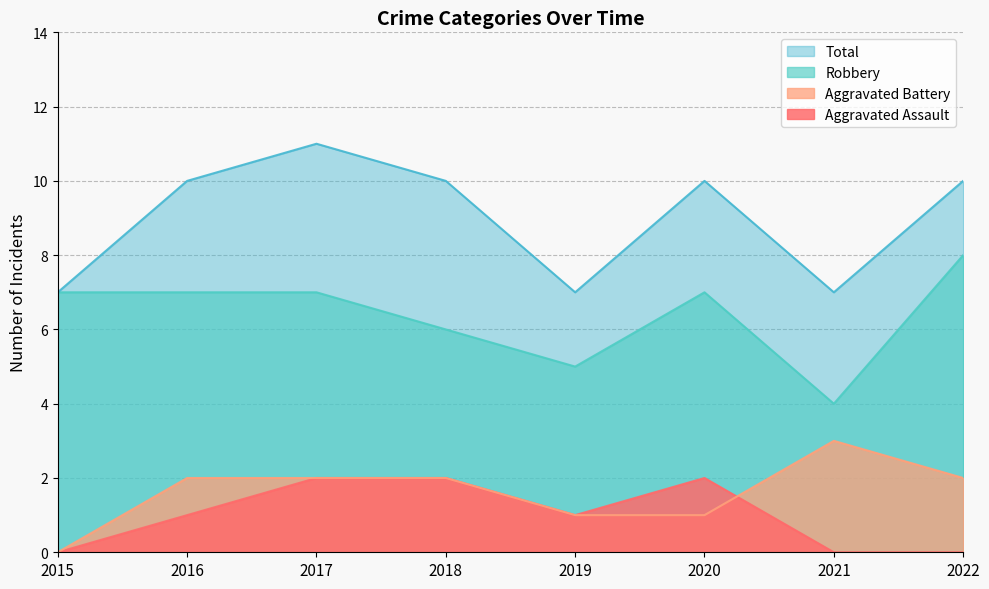

True or false: Total and Robbery cross at least once.

False